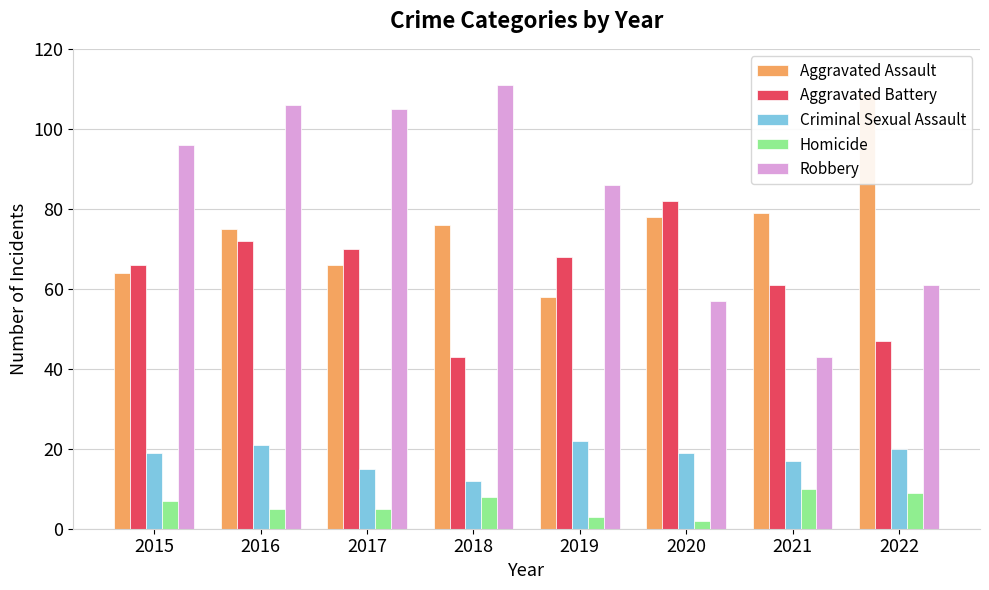

Which has a higher value, 2020 or 2015?

2020